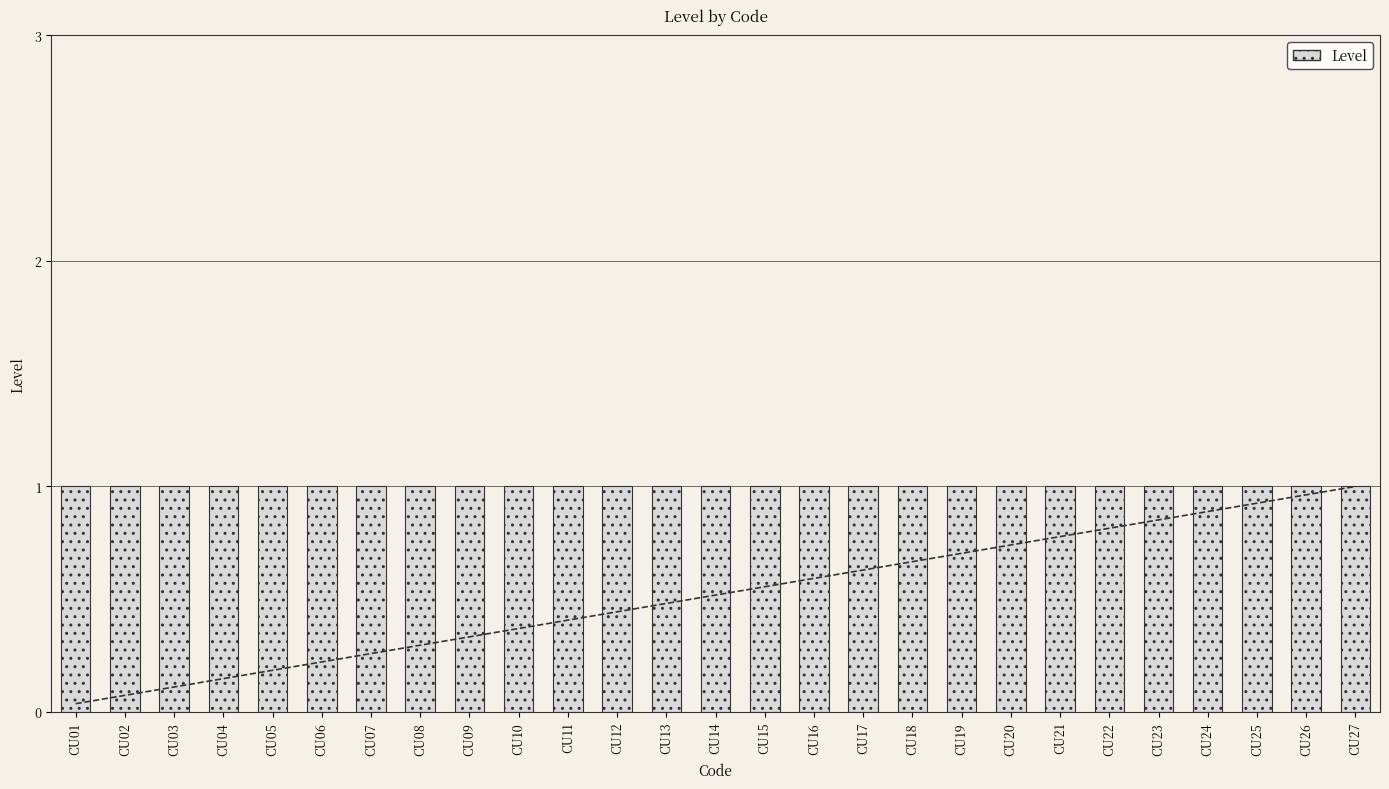

How many groups of bars are there?

27